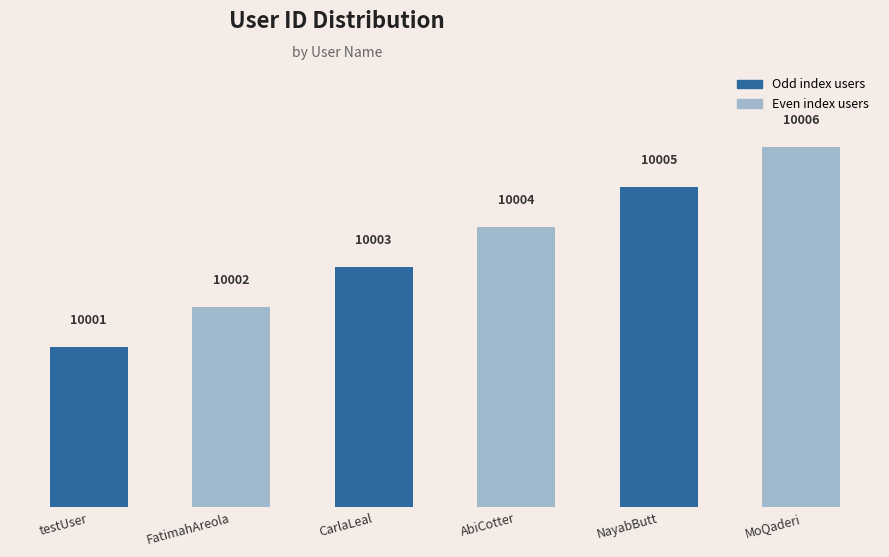

At which label is the value closest to 10003?

CarlaLeal